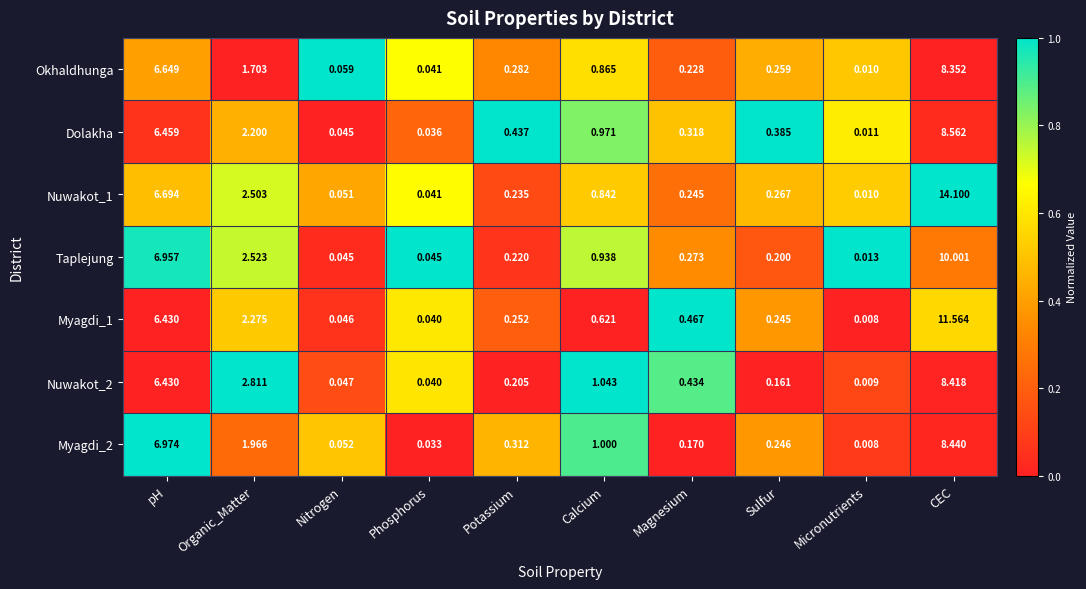

How many data points does each series have?

10